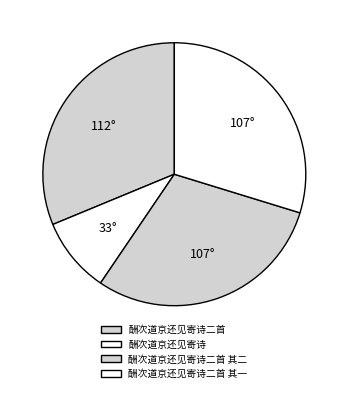

The 酬次道京还见寄诗二首 slice represents 36% of the pie. True or false?

False